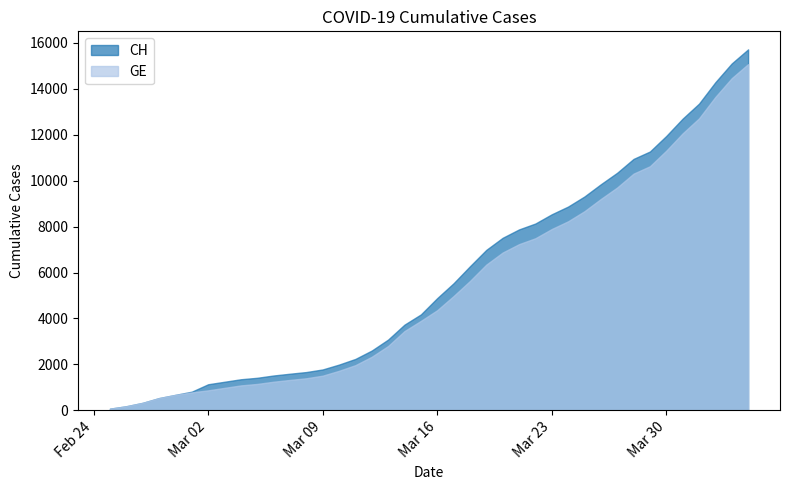

Does the chart display data point markers on the line(s)?

No